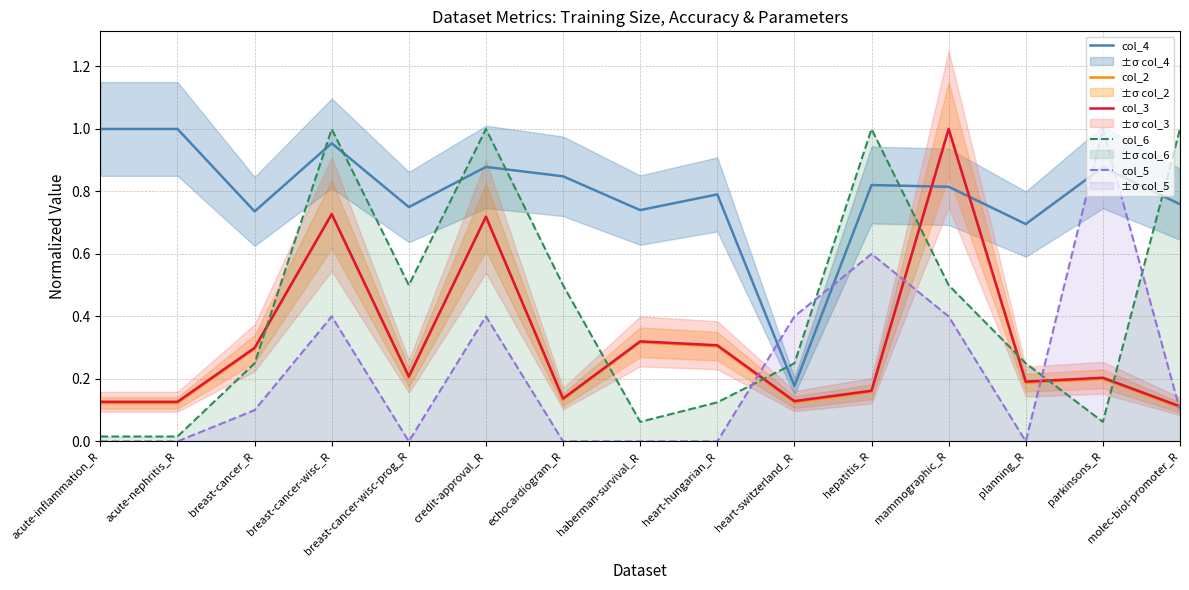

True or false: col_3 has more than 1 points higher than both neighbors.

True